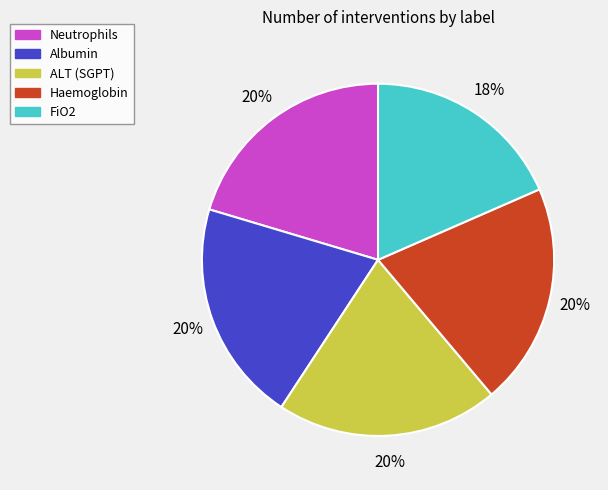

Count the number of slices in the pie.

5